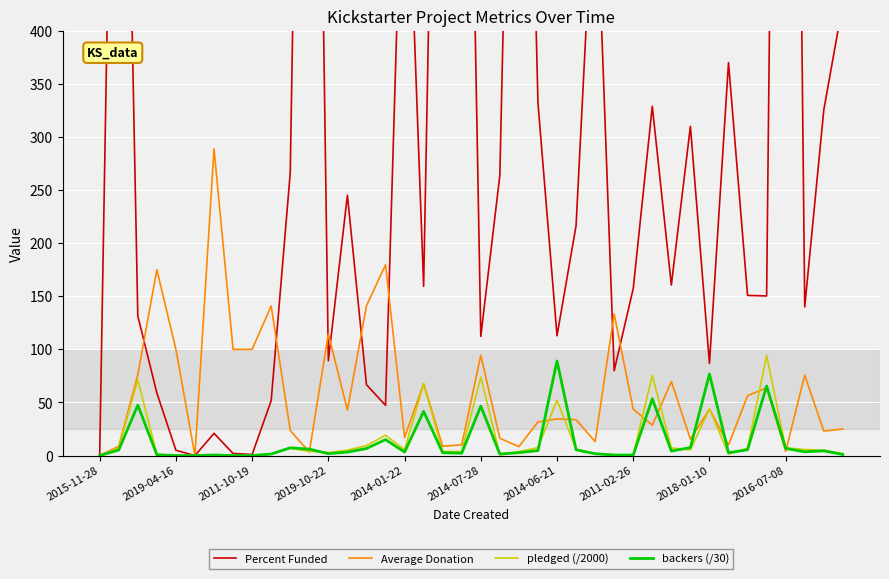

Which series changed the most between 2014-06-21 and 16?

Percent Funded